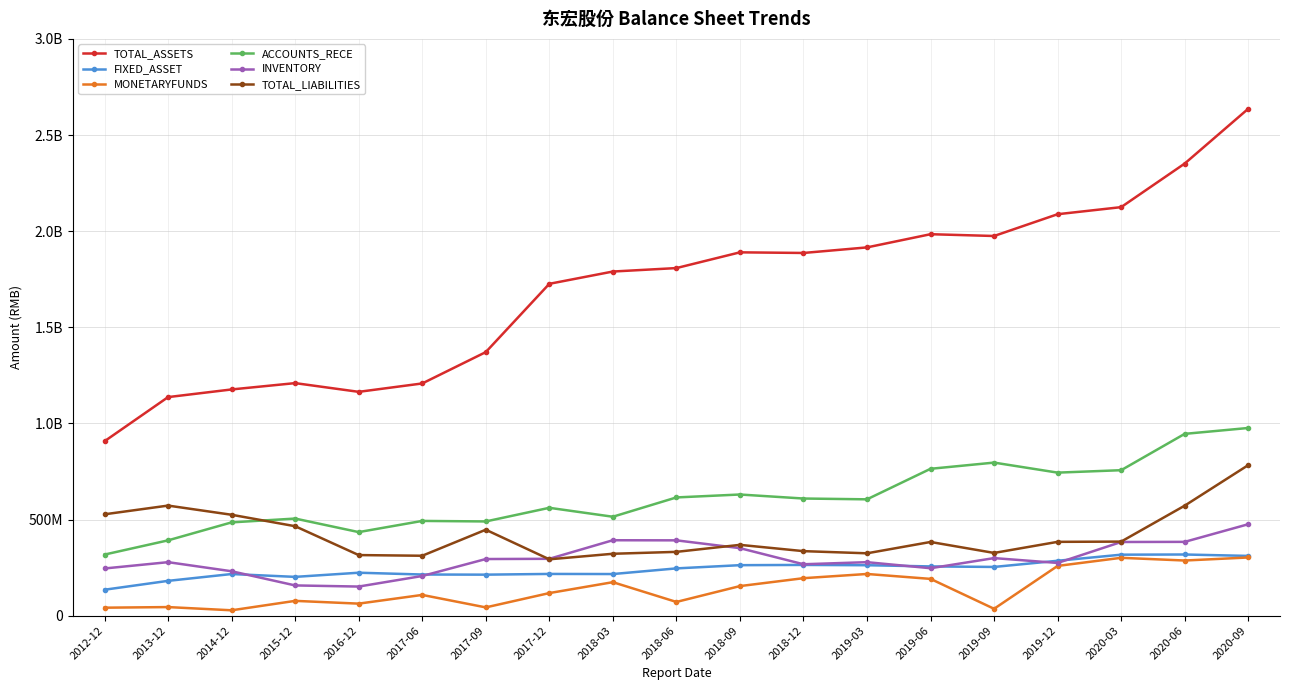

In ACCOUNTS_RECE, how many points are higher than both neighbors (excluding endpoints)?

5